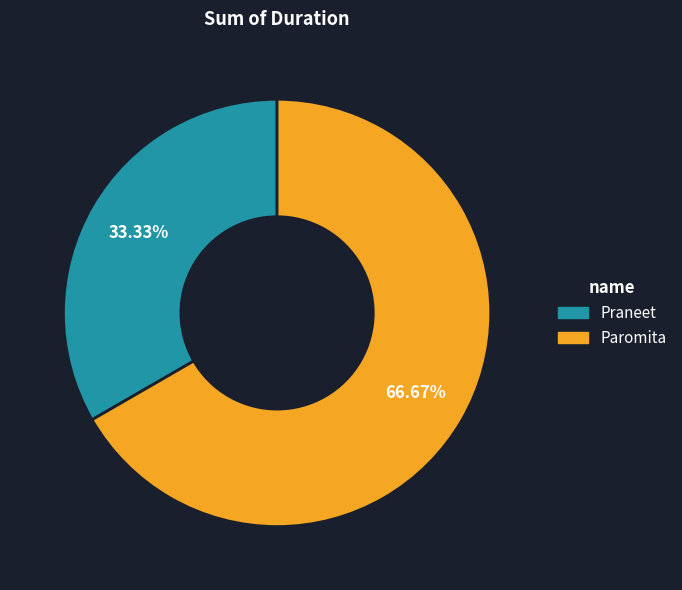

Is it true that Praneet is 45% of the pie?

False